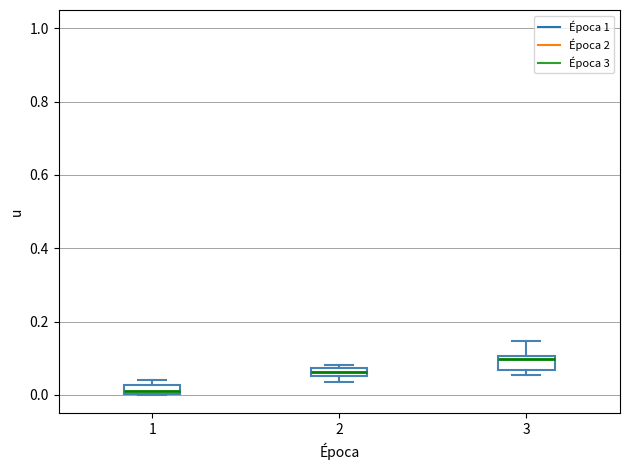

Where is the lower edge of the box at x = 3 on the y-axis? The values are not printed on the chart, so give them approximately, as read against the axis.

0.06